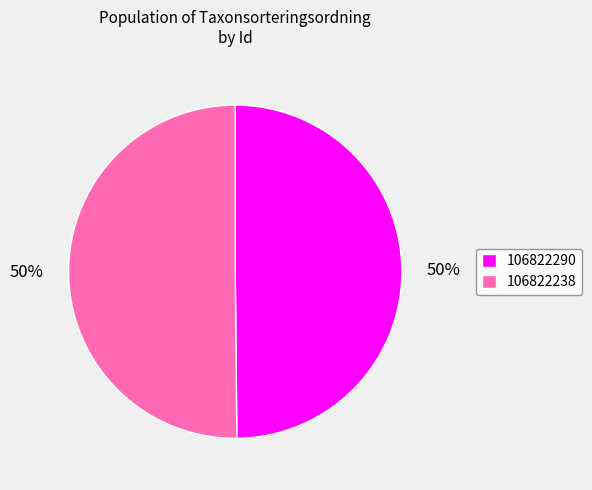

To the nearest percent, what percentage of the pie is 106822238?

50%